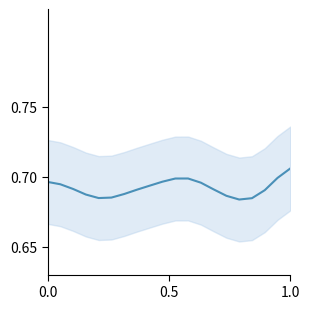

How many values are between 0 and 1?

20